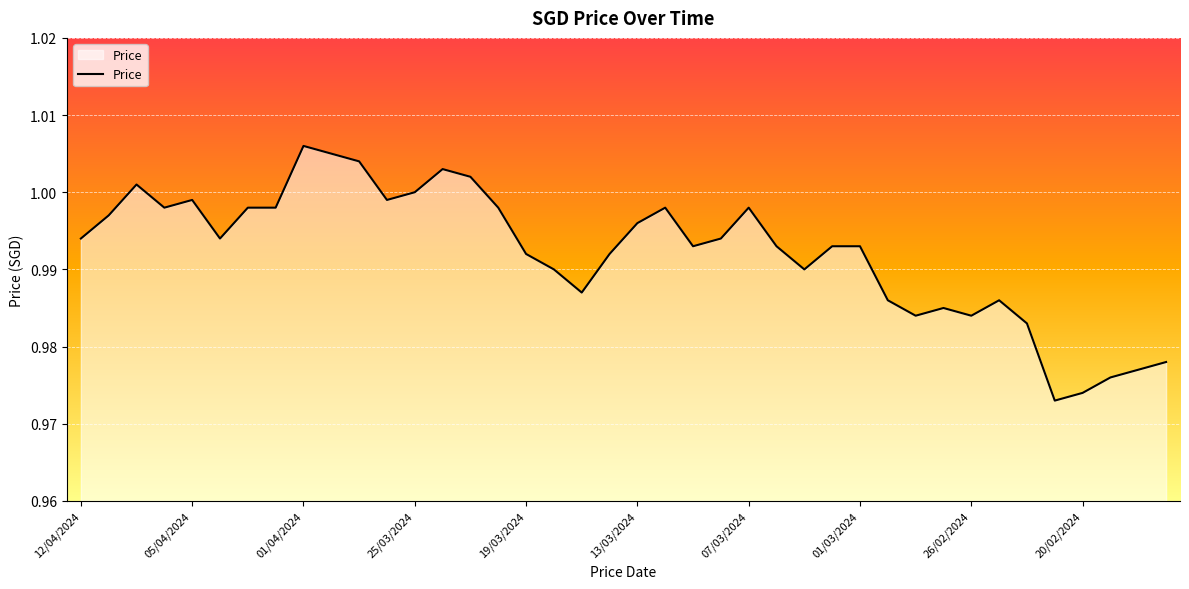

Which category has the highest value across all series?

01/04/2024